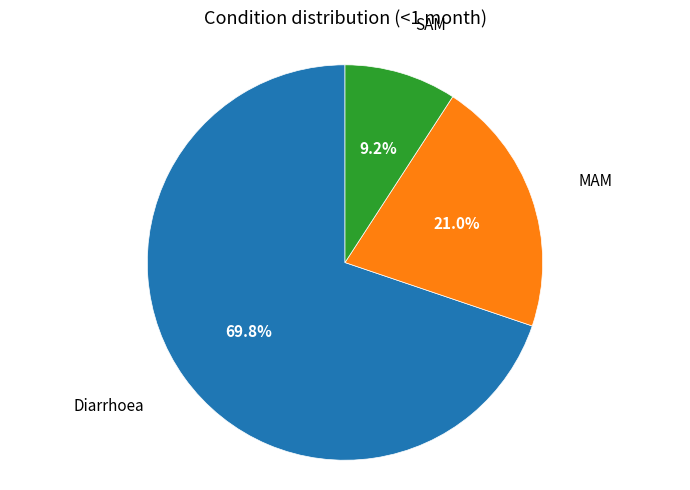

Does any single category account for the majority?

Yes